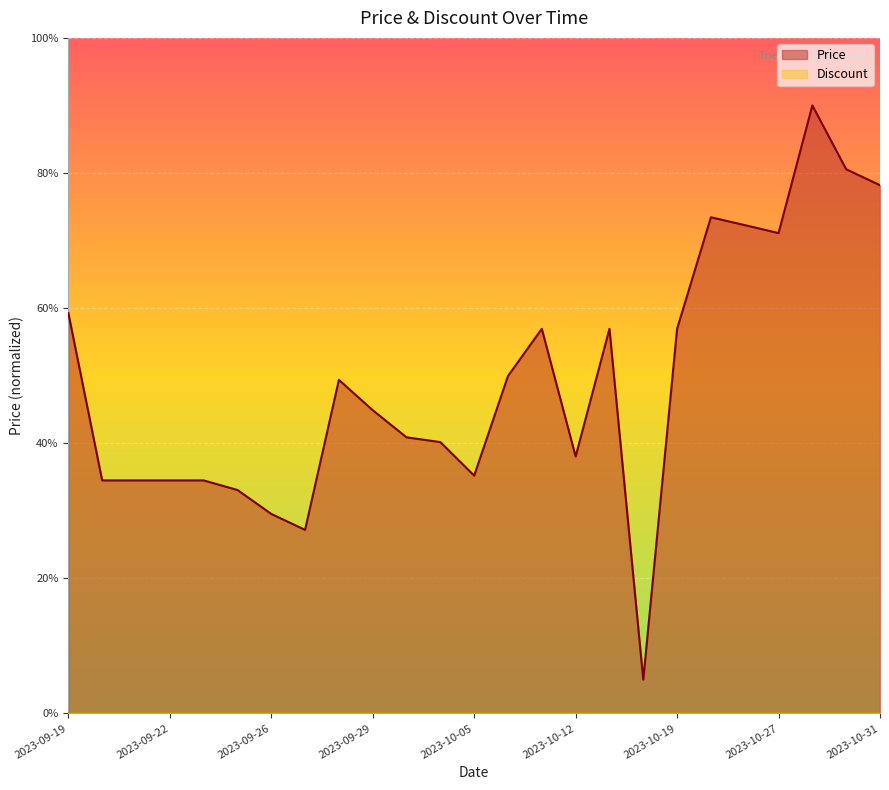

List the labels in order of value, smallest first.

2023-10-16, 2023-09-27, 2023-09-26, 2023-09-25, 2023-09-20, 2023-09-21, 2023-09-22, 2023-09-23, 2023-10-05, 2023-10-12, 2023-10-04, 2023-10-02, 2023-09-29, 2023-09-28, 2023-10-07, 2023-10-08, 2023-10-14, 2023-10-19, 2023-09-19, 2023-10-27, 2023-10-26, 2023-10-24, 2023-10-31, 2023-10-30, 2023-10-29